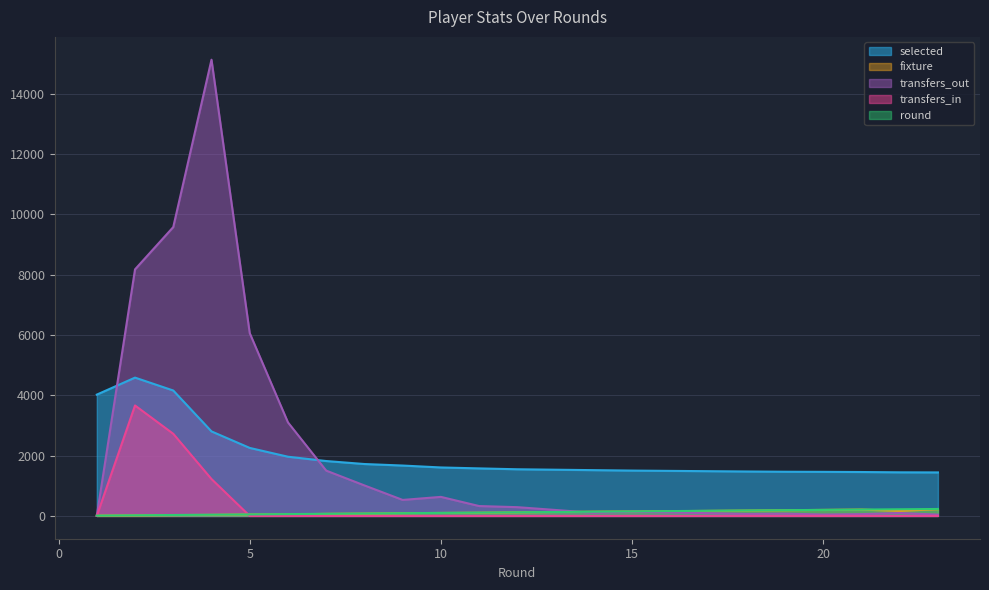

At which category is the sum across all series the highest?

4